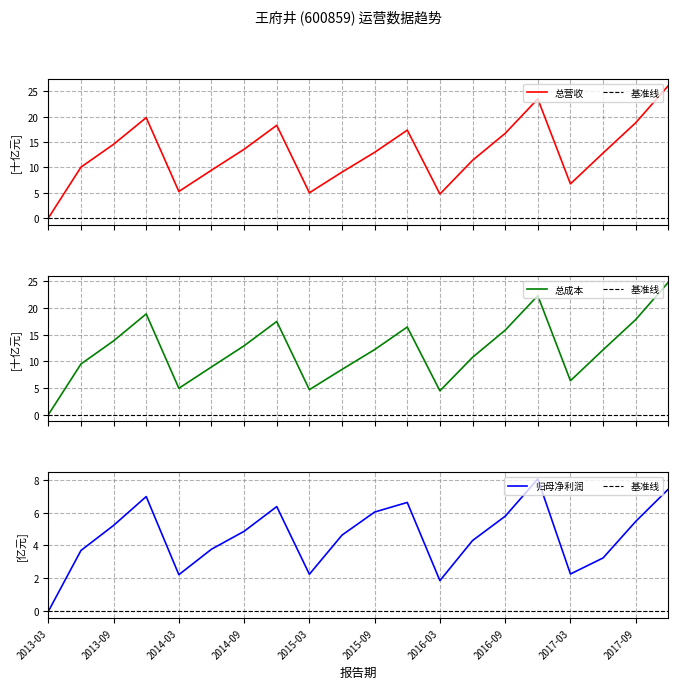

Which series has the largest total across all categories?

TOTAL_OPERATE_INCOME